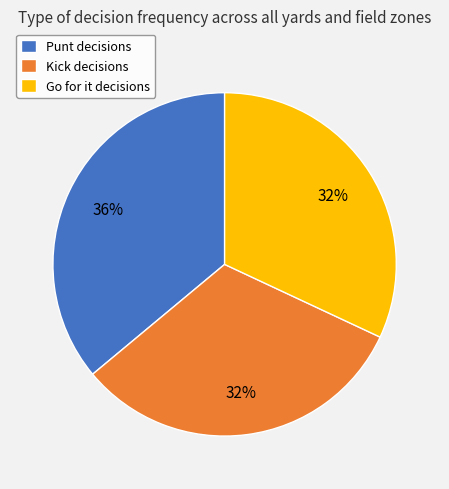

Count the number of slices in the pie.

3